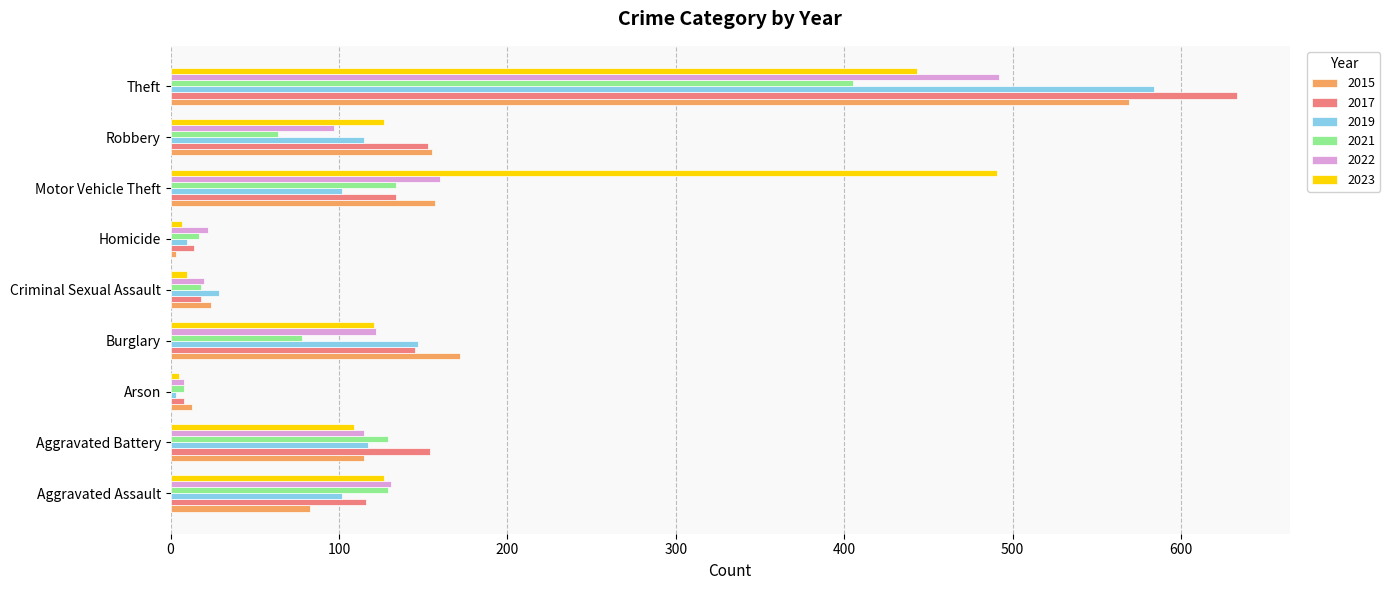

The 2017 series shows 145 at Burglary. True or false?

True